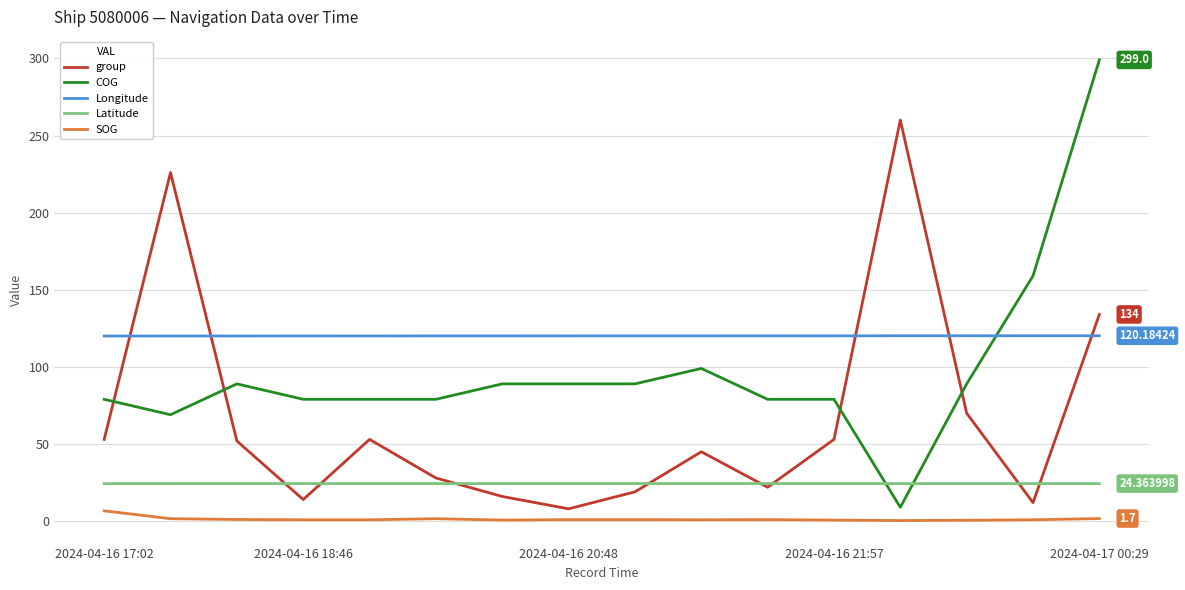

True or false: SOG has more than 0 points higher than both neighbors.

True